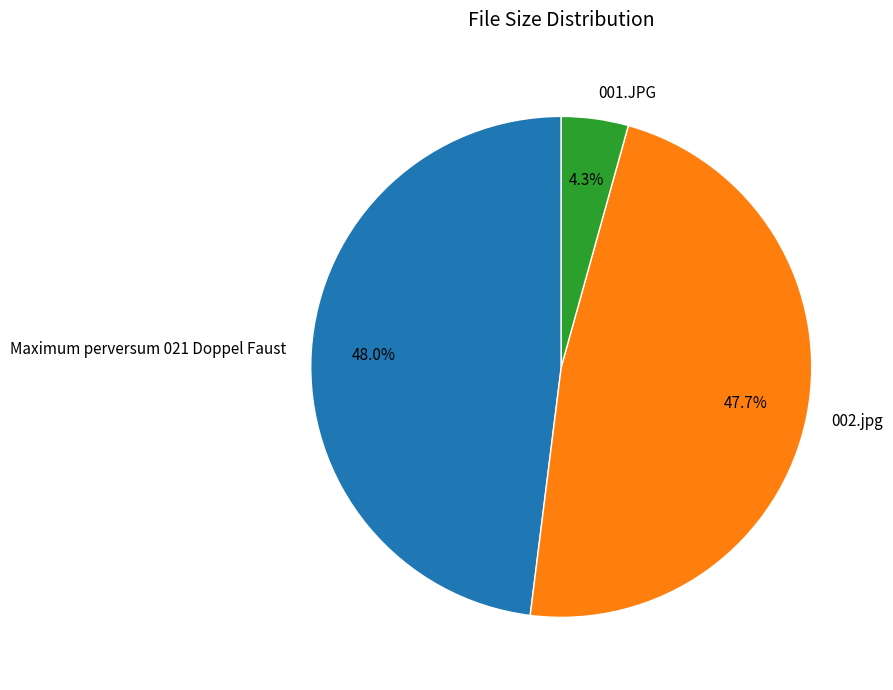

Is the sum of 002.jpg and Maximum perversum 021 Doppel Faust greater than half?

Yes